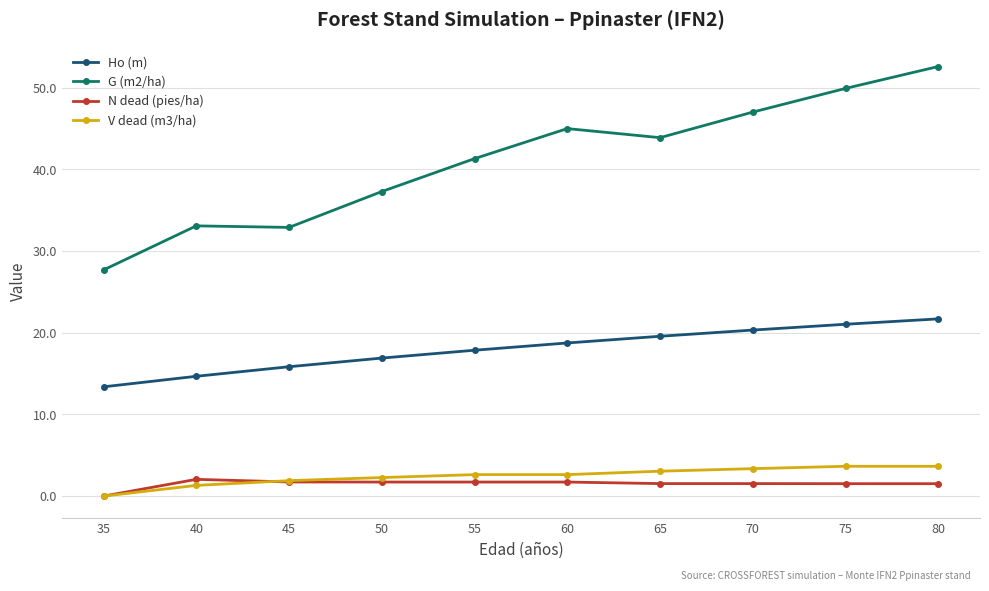

How many categories are shown in the chart?

10